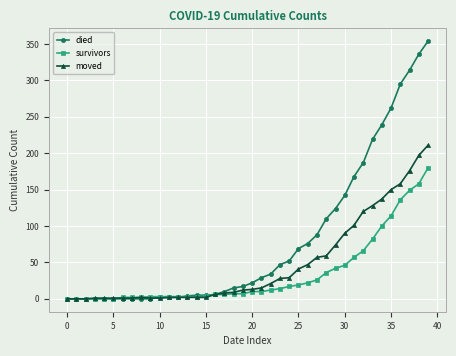

Which series has the largest total across all categories?

died